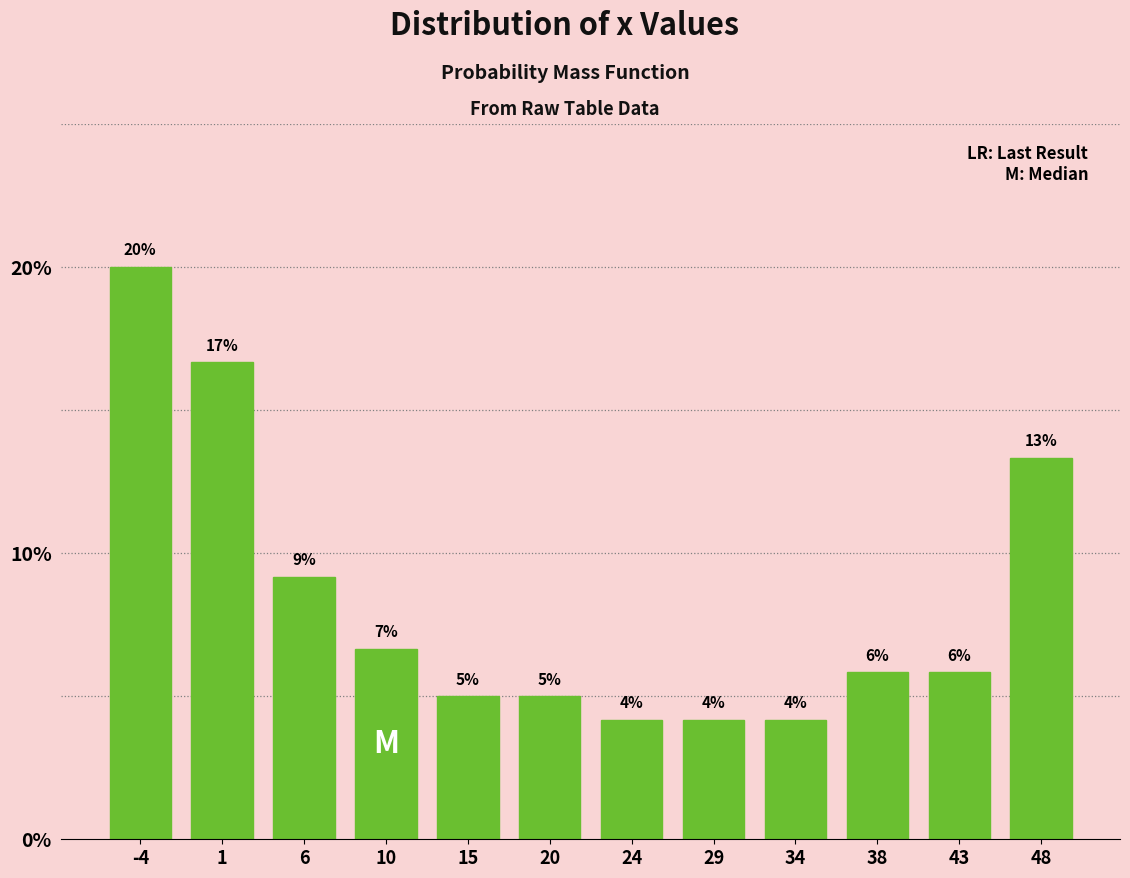

Does the chart contain any negative values?

No